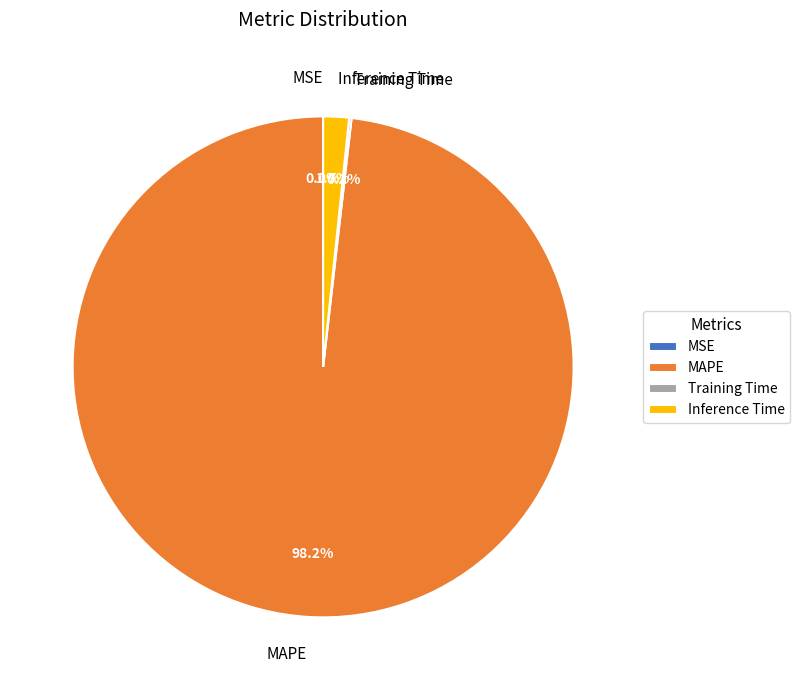

Is the sum of MAPE and Inference Time greater than half?

Yes